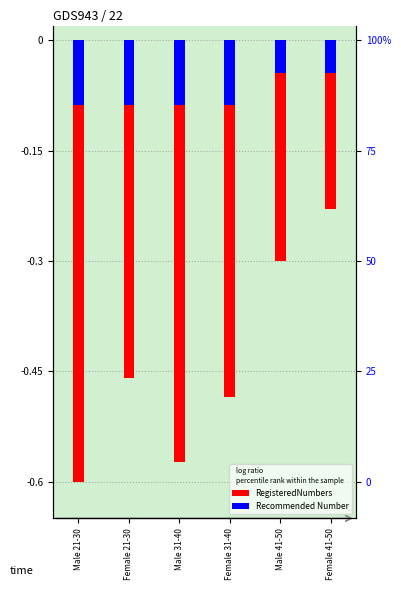

How many bars are there in total?

12